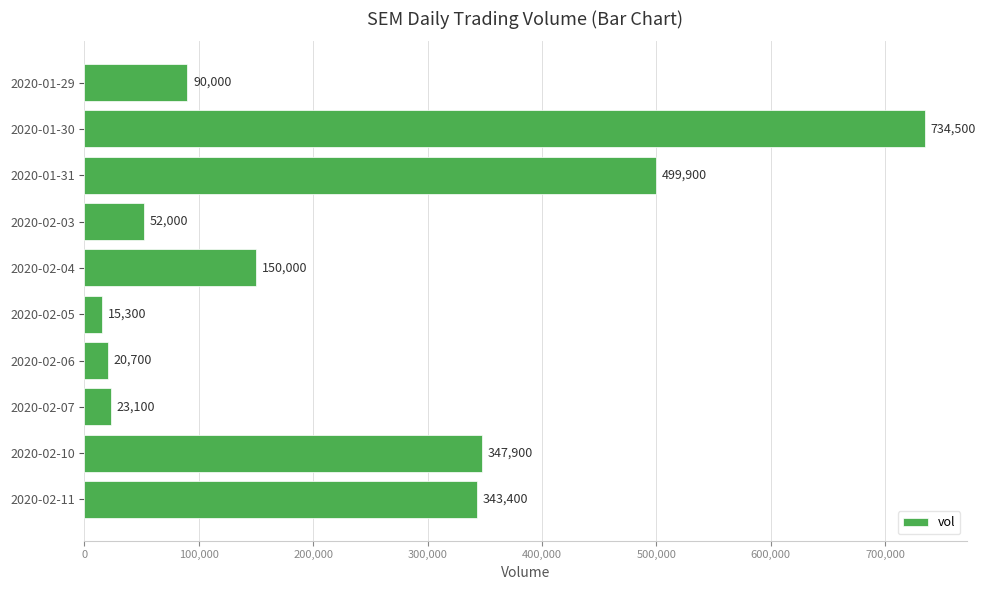

What is the sum of all values?

2276800